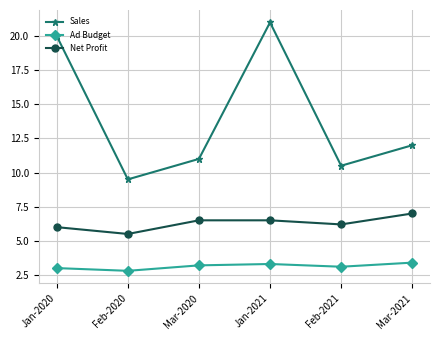

Which series changed the most between Jan-2020 and Jan-2021?

Sales